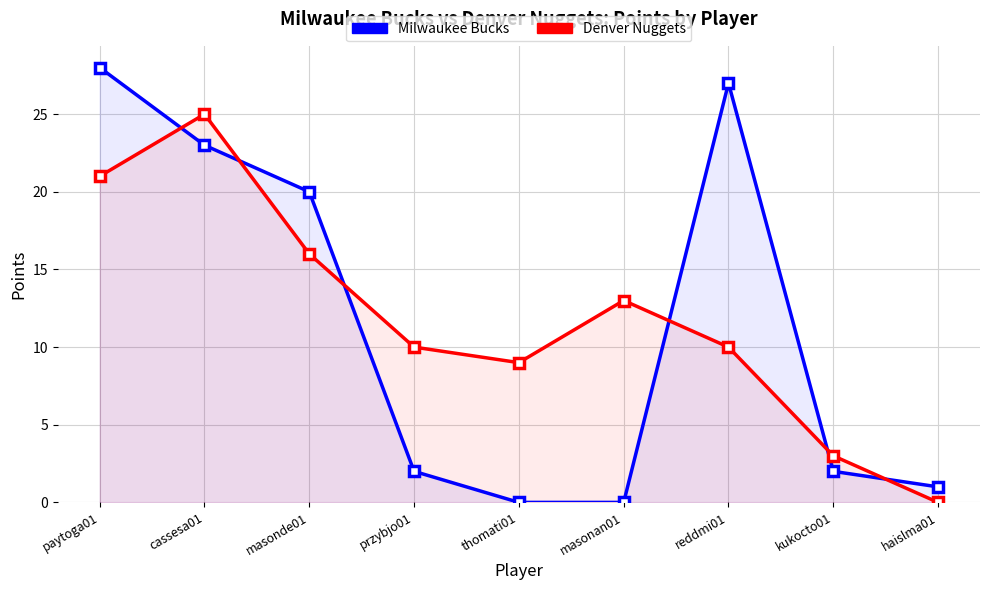

List the series in order of their overall mean, highest first.

Denver Nuggets, Milwaukee Bucks